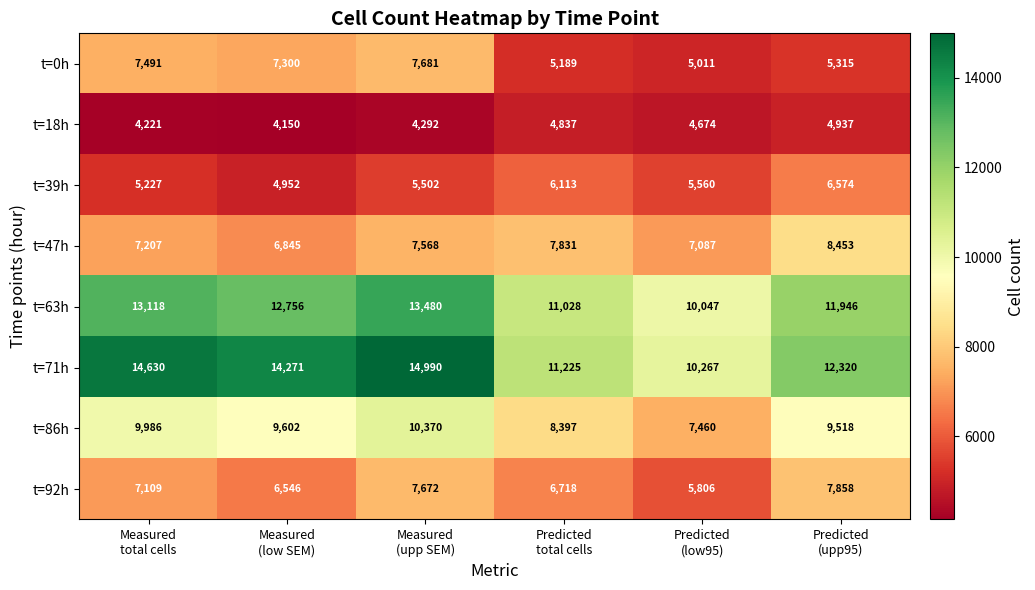

At Predicted
(upp95), list the series in order from largest to smallest.

t=71h, t=63h, t=86h, t=47h, t=92h, t=39h, t=0h, t=18h